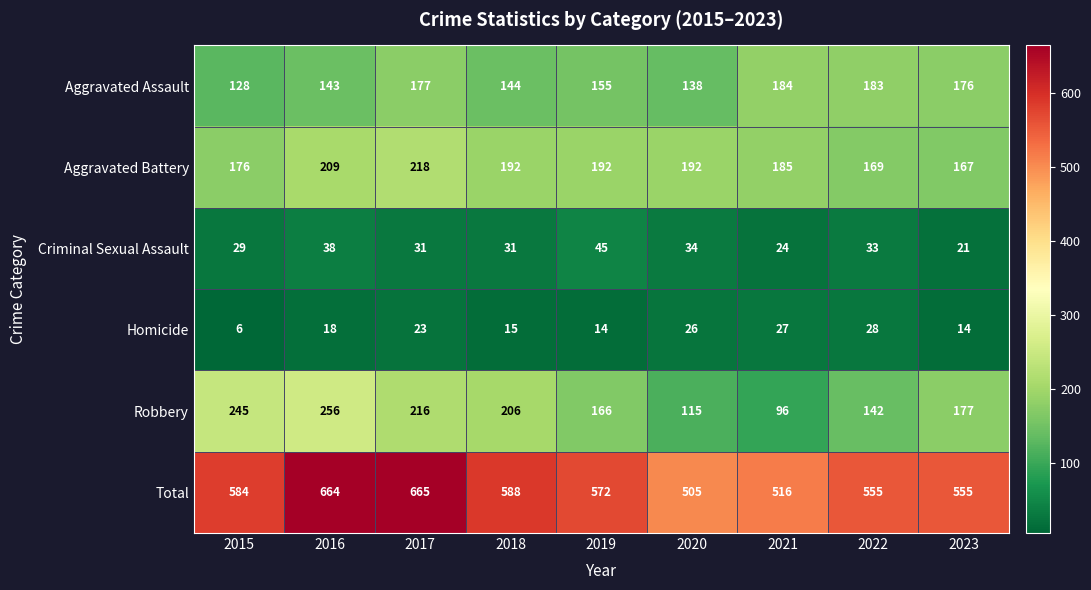

Which category has the lowest value in the Aggravated Battery series?

2023